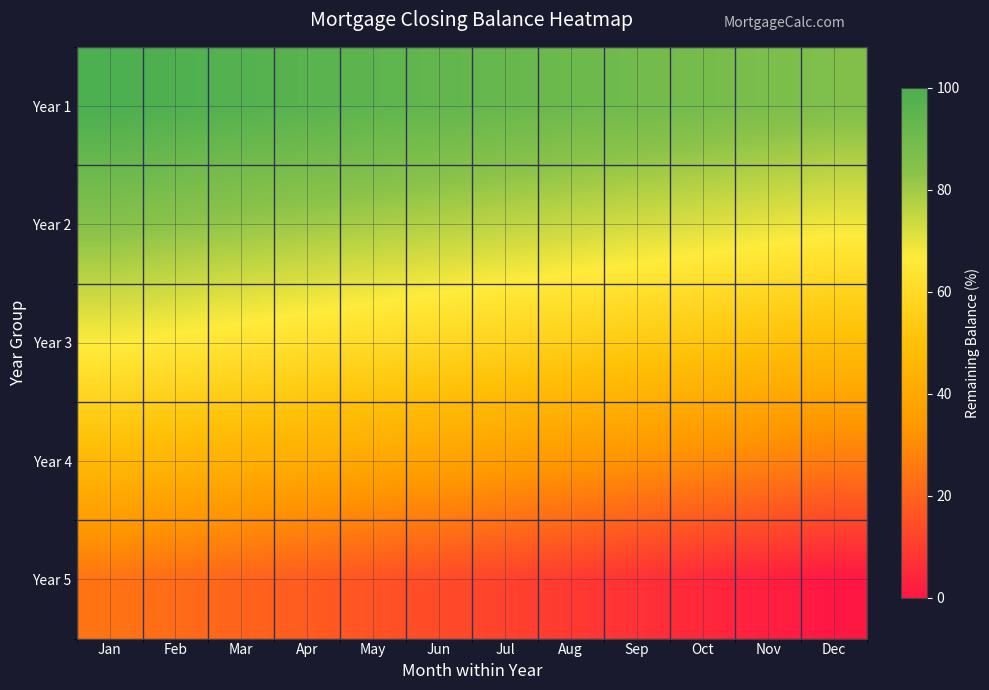

Reading left to right, extract all data points from this chart.

Year 1: Jan=100.0	Feb=98.8	Mar=97.6	Apr=96.3	May=95.0	Jun=93.8	Jul=92.5	Aug=91.2	Sep=89.9	Oct=88.5	Nov=87.2	Dec=85.8
Year 2: Jan=84.5	Feb=83.1	Mar=81.7	Apr=80.3	May=78.8	Jun=77.4	Jul=75.9	Aug=74.5	Sep=73.0	Oct=71.5	Nov=69.9	Dec=68.4
Year 3: Jan=66.8	Feb=65.3	Mar=63.7	Apr=62.1	May=60.4	Jun=58.8	Jul=57.2	Aug=55.5	Sep=53.8	Oct=52.1	Nov=50.4	Dec=48.6
Year 4: Jan=46.9	Feb=45.1	Mar=43.3	Apr=41.5	May=39.7	Jun=37.8	Jul=35.9	Aug=34.0	Sep=32.1	Oct=30.1	Nov=28.2	Dec=26.2
Year 5: Jan=24.1	Feb=22.1	Mar=20.0	Apr=17.9	May=15.7	Jun=13.6	Jul=11.4	Aug=9.2	Sep=6.9	Oct=4.6	Nov=2.3	Dec=0.0